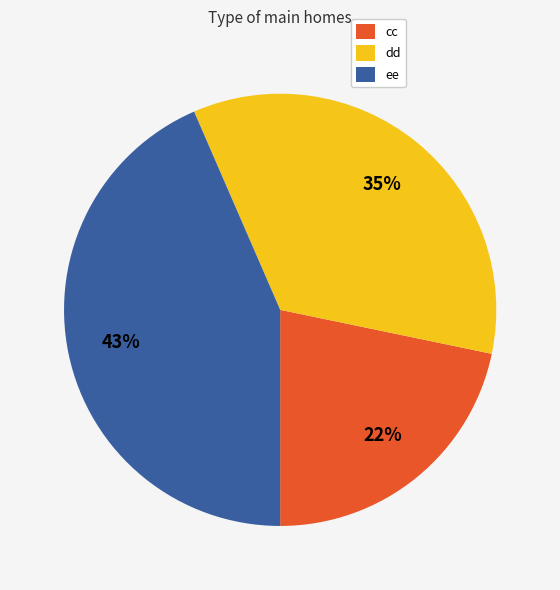

Between ee and dd, which is larger?

ee